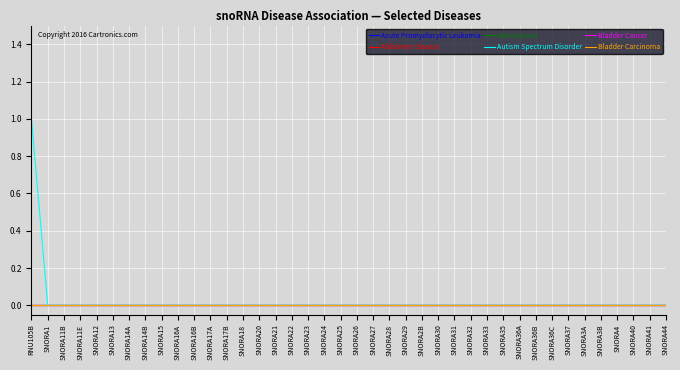

Reading right to left, list all the values displayed in this chart.

Acute Promyelocytic Leukemia: 0	0	0	0	0	0	0	0	0	0	0	0	0	0	0	0	0	0	0	0	0	0	0	0	0	0	0	0	0	0	0	0	0	0	0	0	0	0	0	0
Alzheimer Disease: 0	0	0	0	0	0	0	0	0	0	0	0	0	0	0	0	0	0	0	0	0	0	0	0	0	0	0	0	0	0	0	0	0	0	0	0	0	0	0	0
Astrocytoma: 0	0	0	0	0	0	0	0	0	0	0	0	0	0	0	0	0	0	0	0	0	0	0	0	0	0	0	0	0	0	0	0	0	0	0	0	0	0	0	0
Autism Spectrum Disorder: 0	0	0	0	0	0	0	0	0	0	0	0	0	0	0	0	0	0	0	0	0	0	0	0	0	0	0	0	0	0	0	0	0	0	0	0	0	0	0	1
Bladder Cancer: 0	0	0	0	0	0	0	0	0	0	0	0	0	0	0	0	0	0	0	0	0	0	0	0	0	0	0	0	0	0	0	0	0	0	0	0	0	0	0	0
Bladder Carcinoma: 0	0	0	0	0	0	0	0	0	0	0	0	0	0	0	0	0	0	0	0	0	0	0	0	0	0	0	0	0	0	0	0	0	0	0	0	0	0	0	0